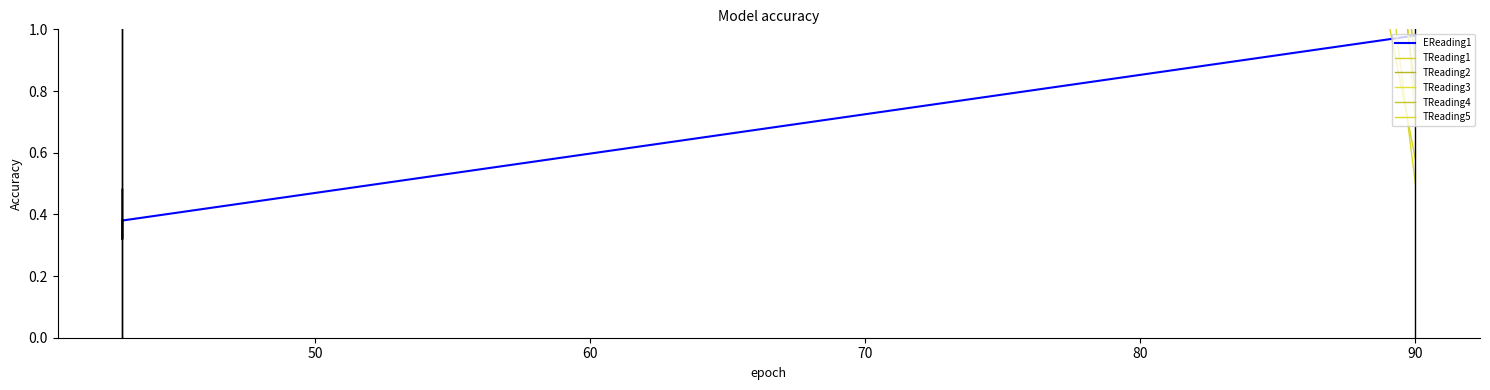

What is the difference between the maximum and minimum values in the TReading5 series?

33.5